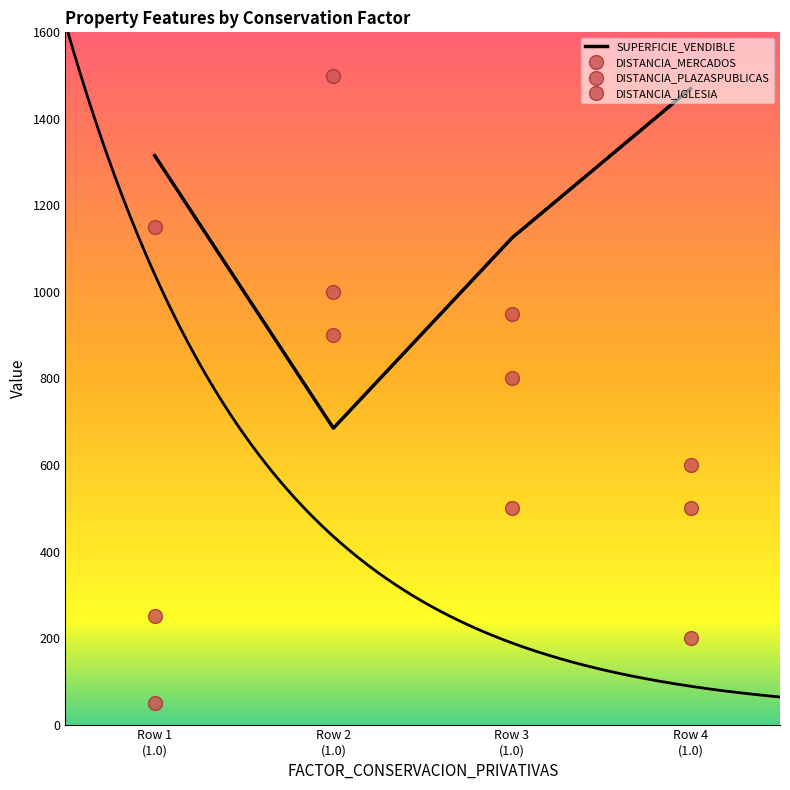

What is the difference between the DISTANCIA_IGLESIA values at Row 3 (1.0) and Row 1 (1.0)?

250